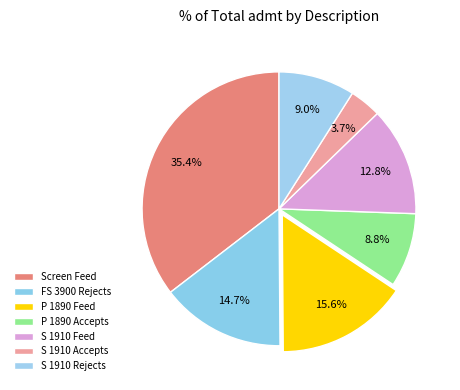

Which slice is the smallest?

S 1910 Accepts